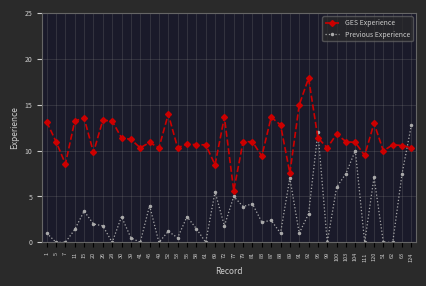

Where does the GES Experience series first go above 10?

1